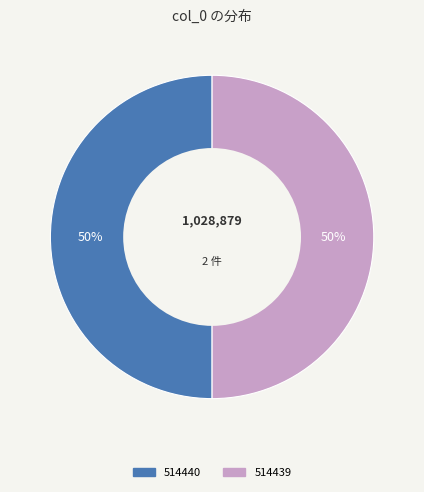

Do 514440 and 514439 together represent more than half of the pie?

Yes